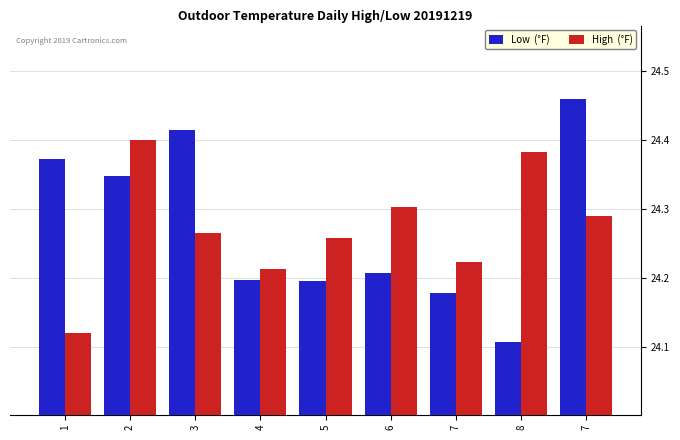

How many data points does each series have?

9